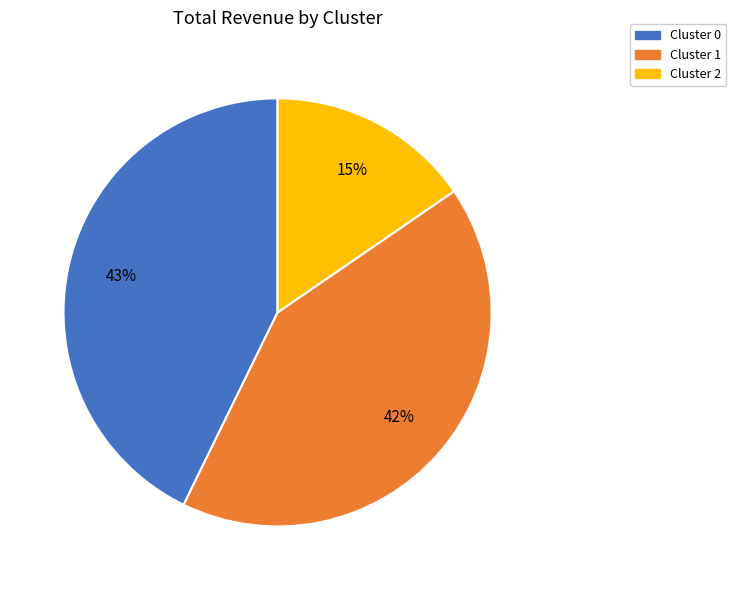

How many slices are in this pie chart?

3